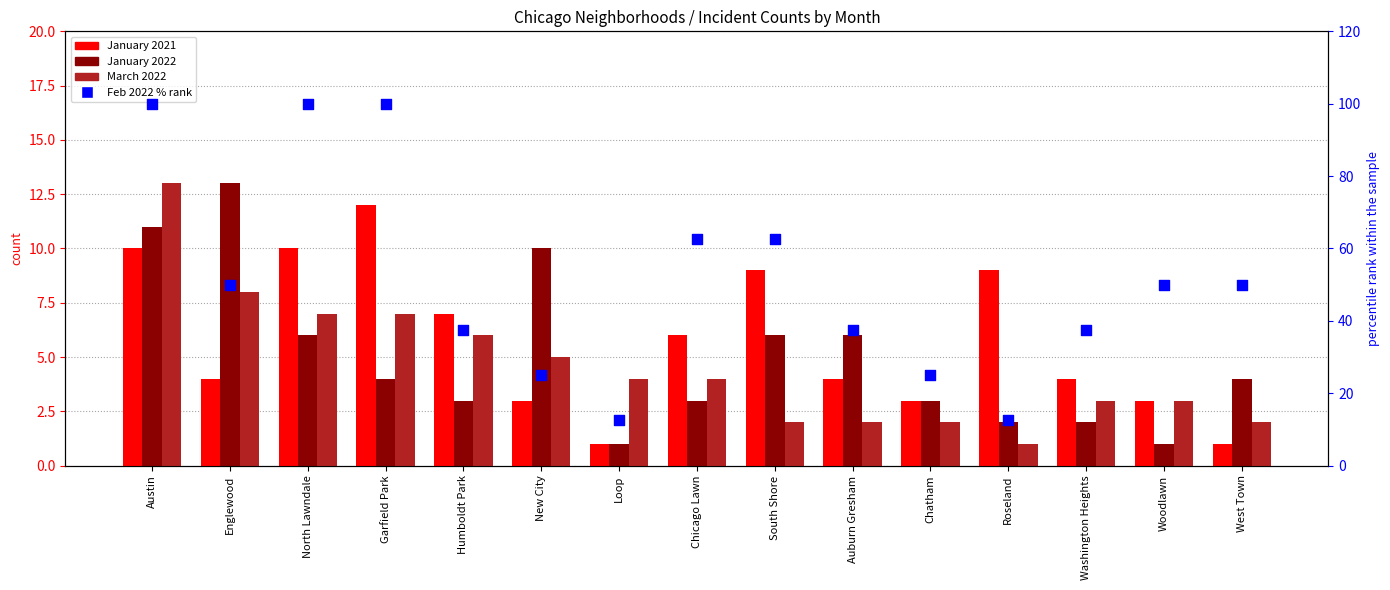

Which series has the largest Y range (max minus min)?

Feb 2022 (normalized %)